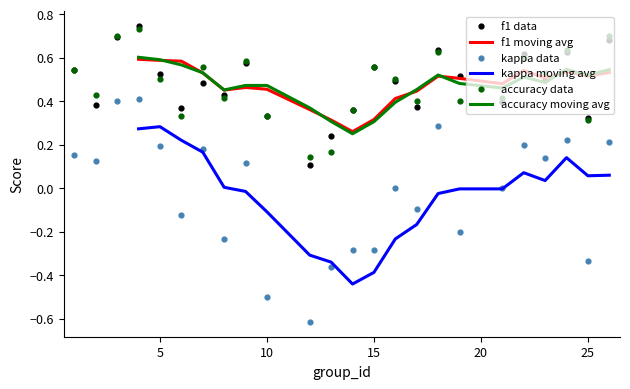

Which series contains the highest Y value?

f1